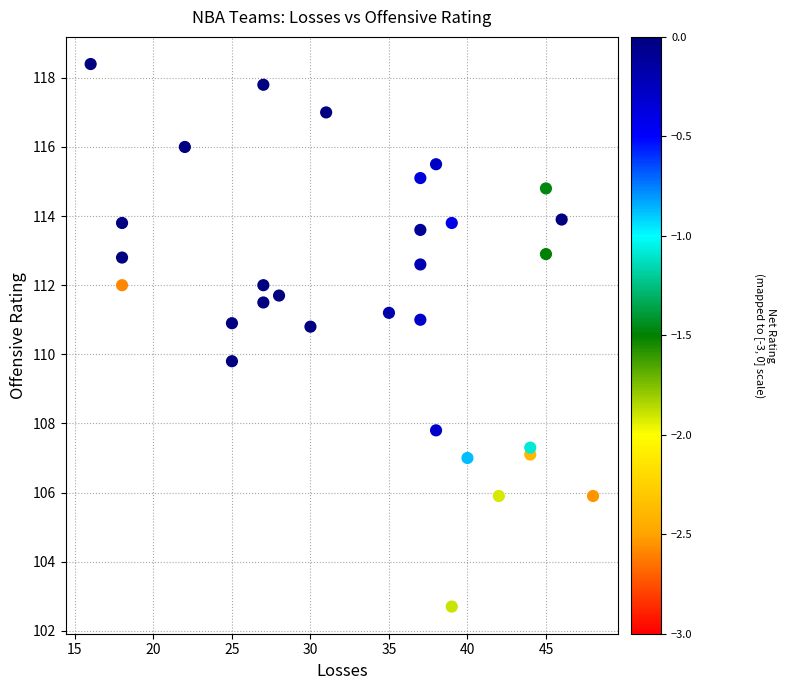

What is the range of Y values (max minus min)?

15.7